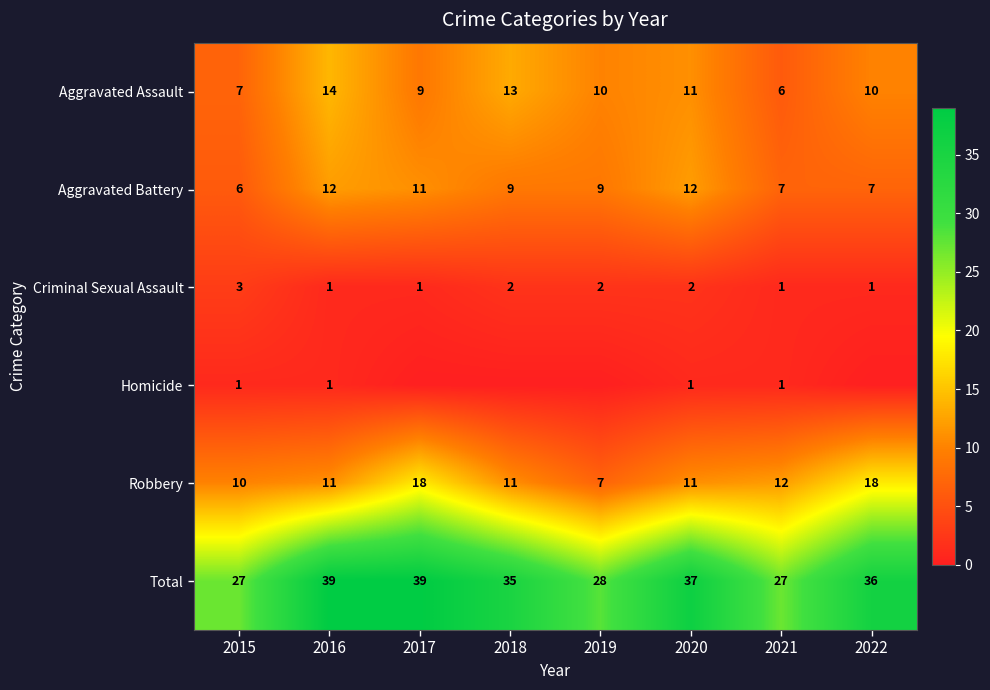

What is the sum of all Criminal Sexual Assault values?

13